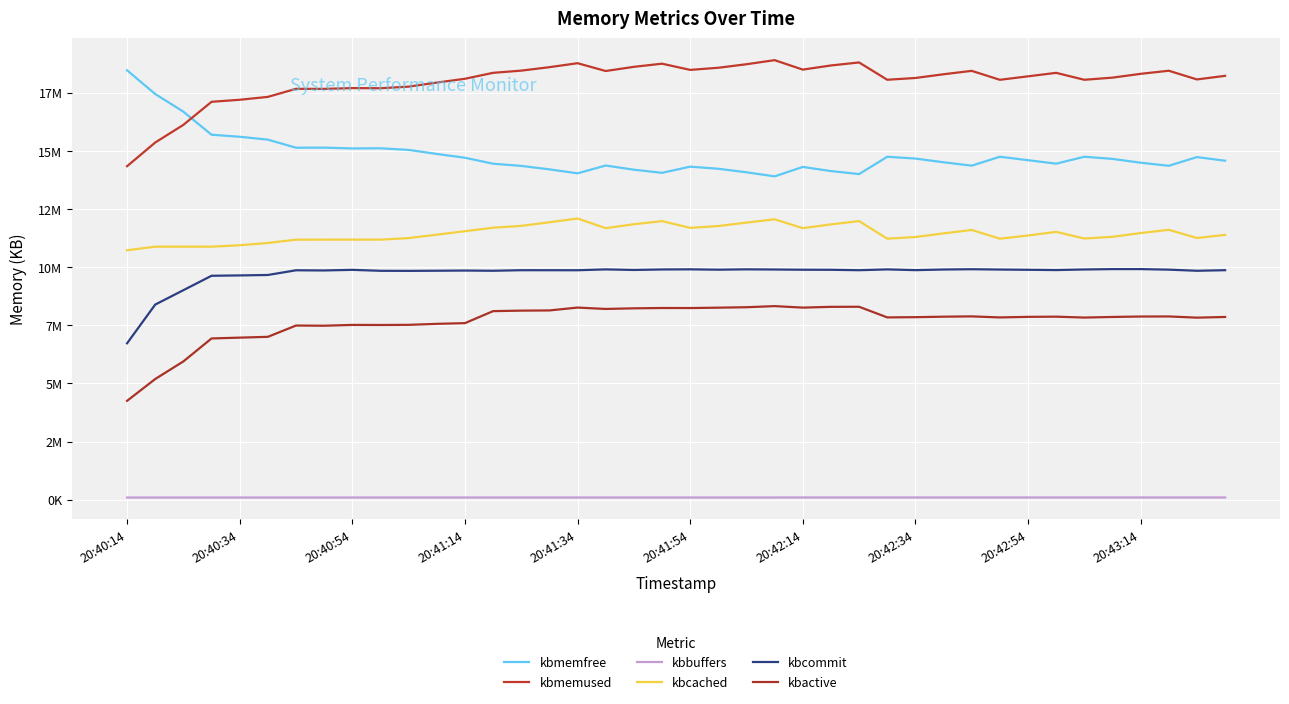

Does the chart display data point markers on the line(s)?

No